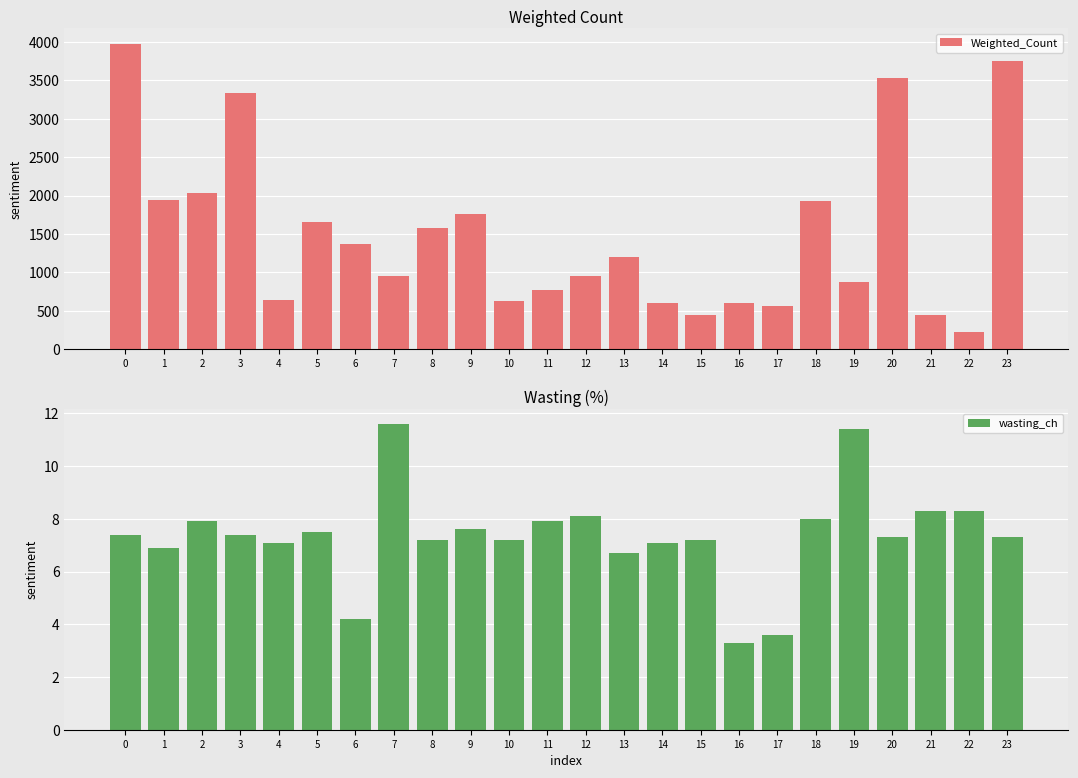

Reading left to right, transcribe all the data shown in this chart.

Weighted_Count: 0=3979.4	1=1947.7	2=2031.7	3=3341.4	4=638.0	5=1656.8	6=1364.1	7=958.5	8=1583.5	9=1765.1	10=630.8	11=777.0	12=950.1	13=1198.0	14=607.7	15=446.6	16=604.3	17=564.6	18=1932.2	19=873.6	20=3532.3	21=447.1	22=229.1	23=3750.3
wasting_ch: 0=7.4	1=6.9	2=7.9	3=7.4	4=7.1	5=7.5	6=4.2	7=11.6	8=7.2	9=7.6	10=7.2	11=7.9	12=8.1	13=6.7	14=7.1	15=7.2	16=3.3	17=3.6	18=8.0	19=11.4	20=7.3	21=8.3	22=8.3	23=7.3